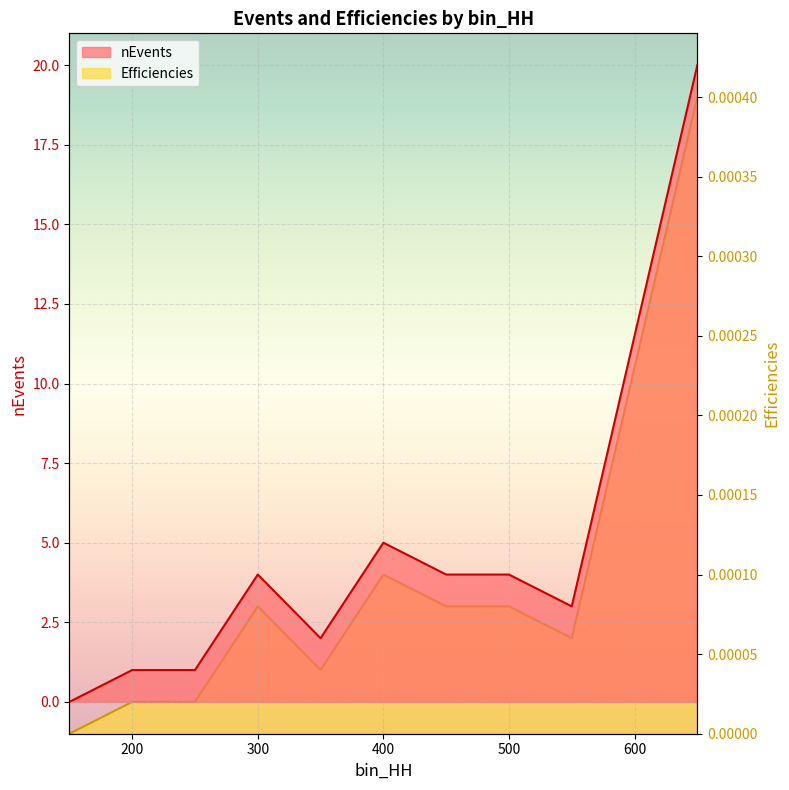

The Efficiencies series shows 0.0 at 150. True or false?

True